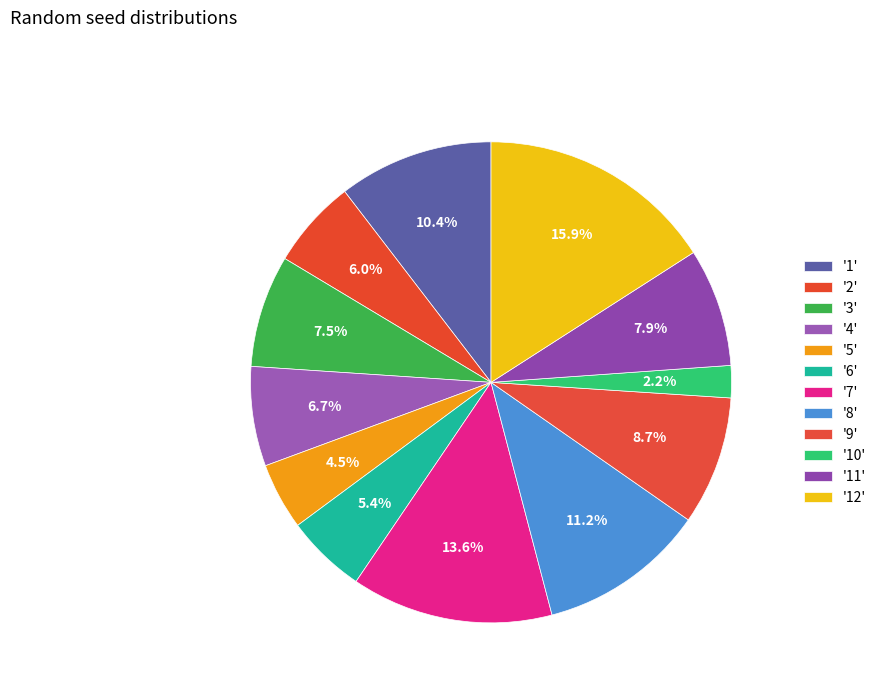

Is there a majority slice in this chart?

No